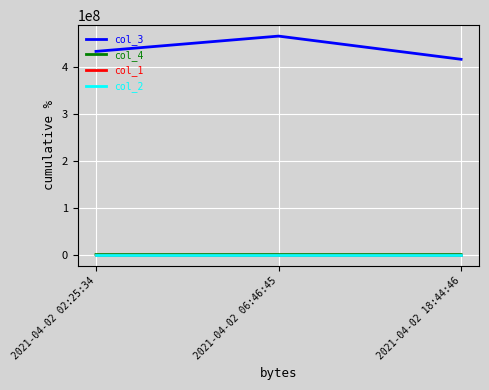

The value of col_3 at 2021-04-02 02:25:34 is 91756810.8. True or false?

False